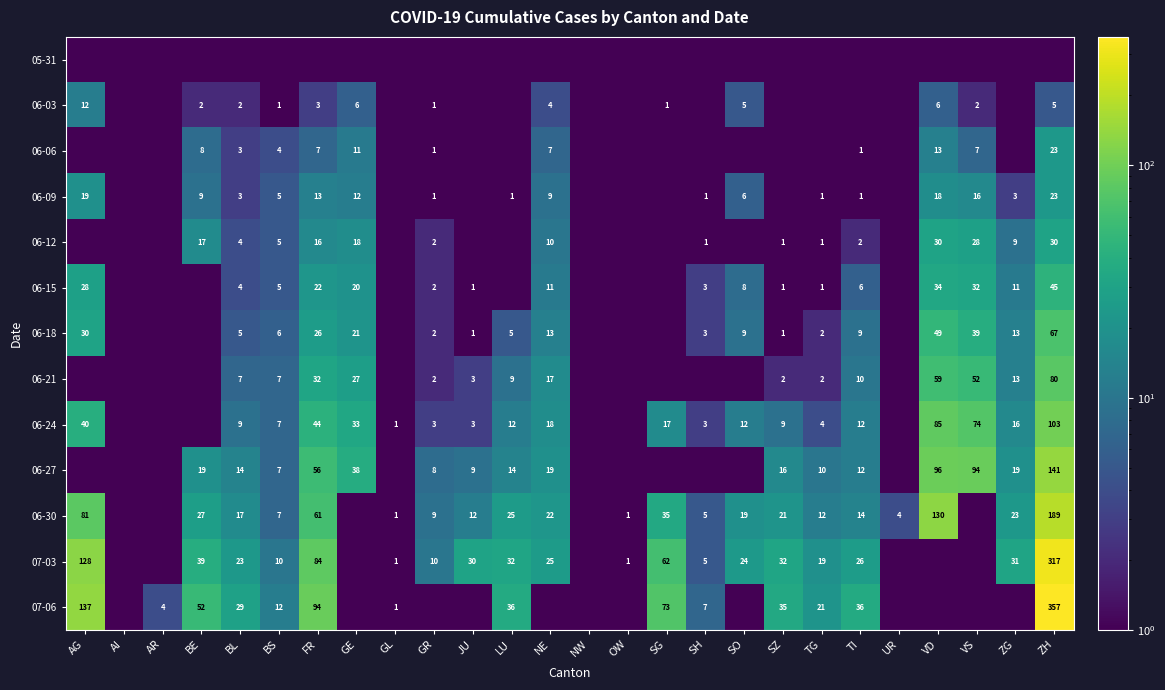

True or false: 06-21 has a value of 8.6 at GE.

False